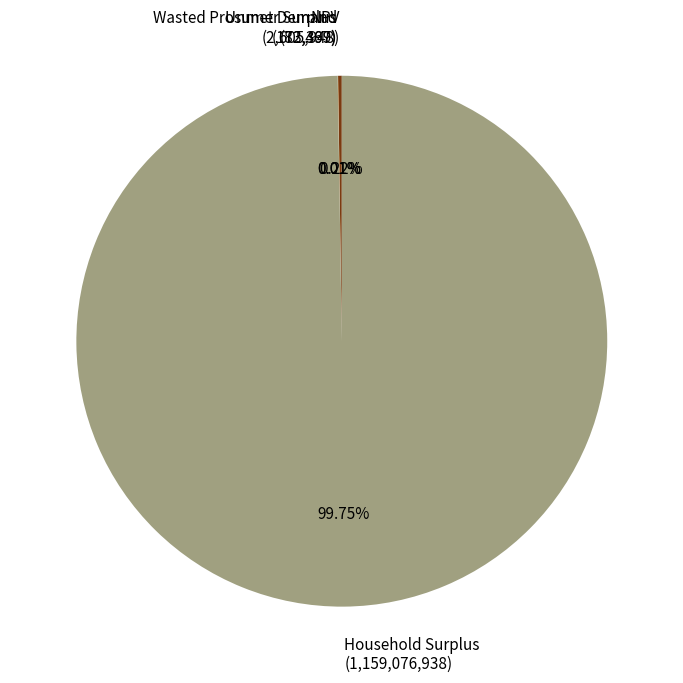

Is there any slice that represents more than half of the pie?

Yes